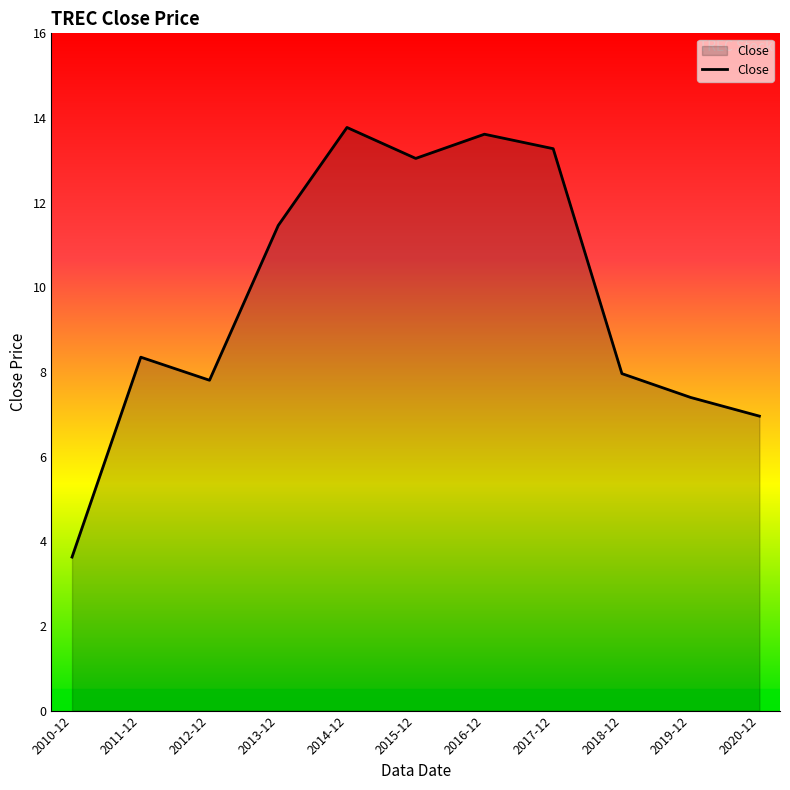

What is the difference between the values at 2010-12 and 2015-12?

9.4